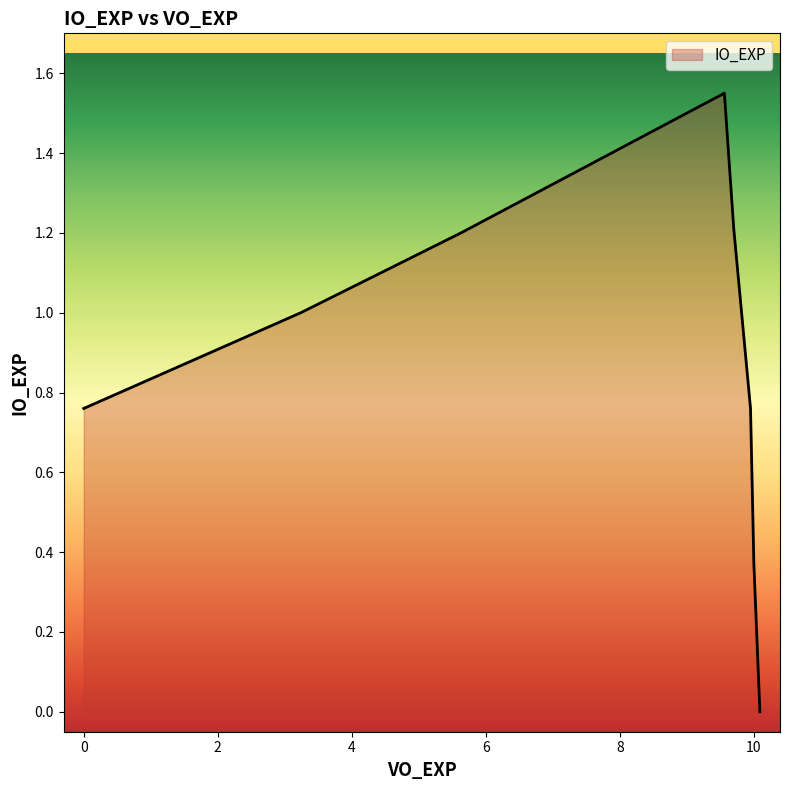

What is the difference between the values at 3.24 and 9.56?

0.6